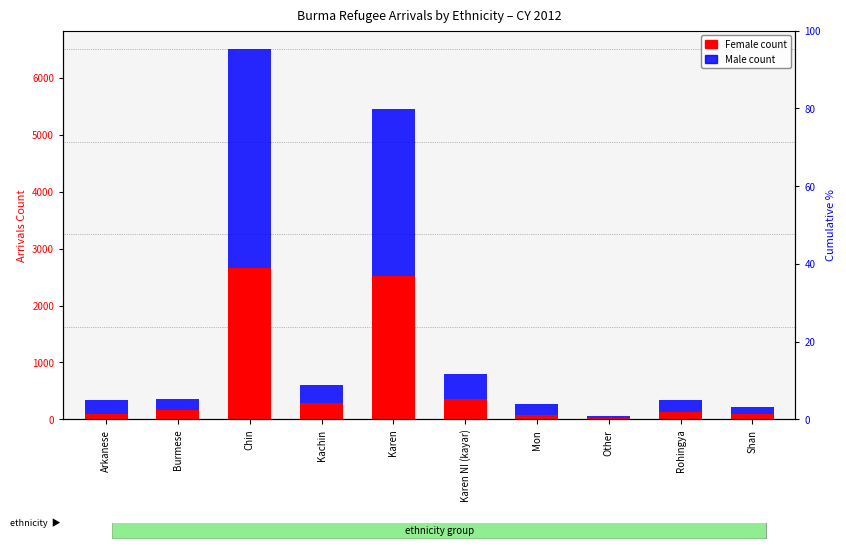

What is the average value of the Male count series?

854